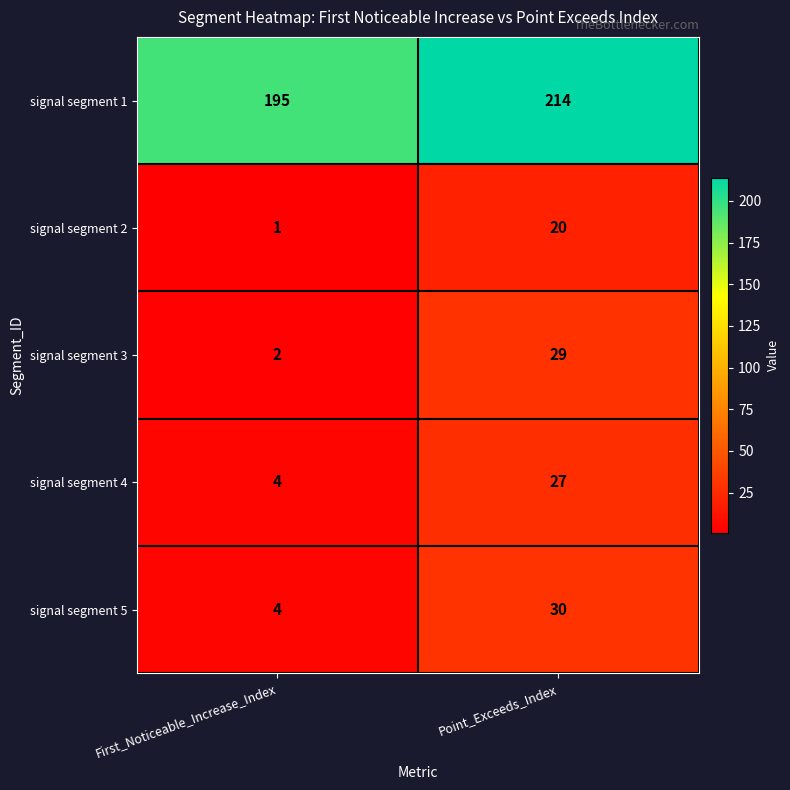

What is the greatest value displayed?

214